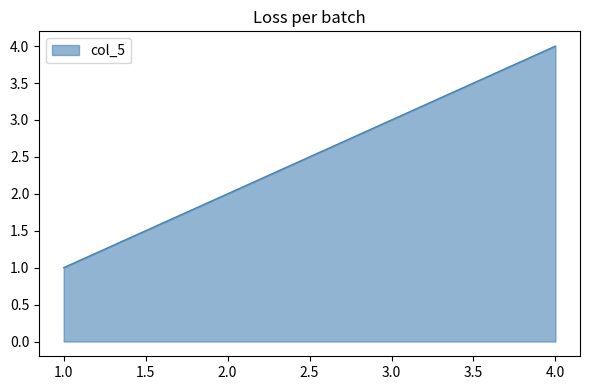

Does the chart display data point markers on the line(s)?

No